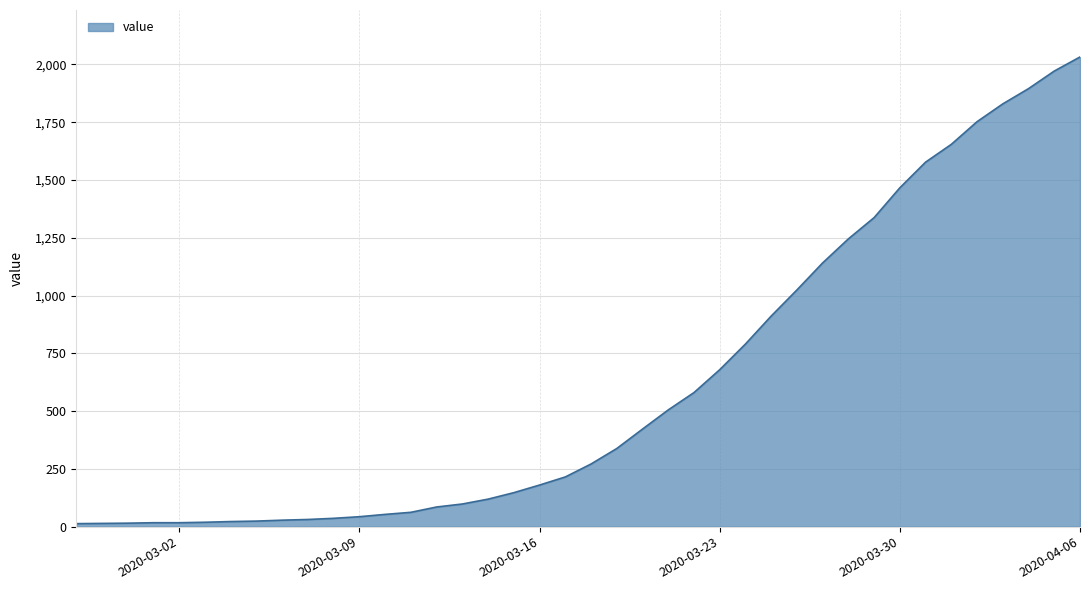

How many lines are shown in the chart?

1